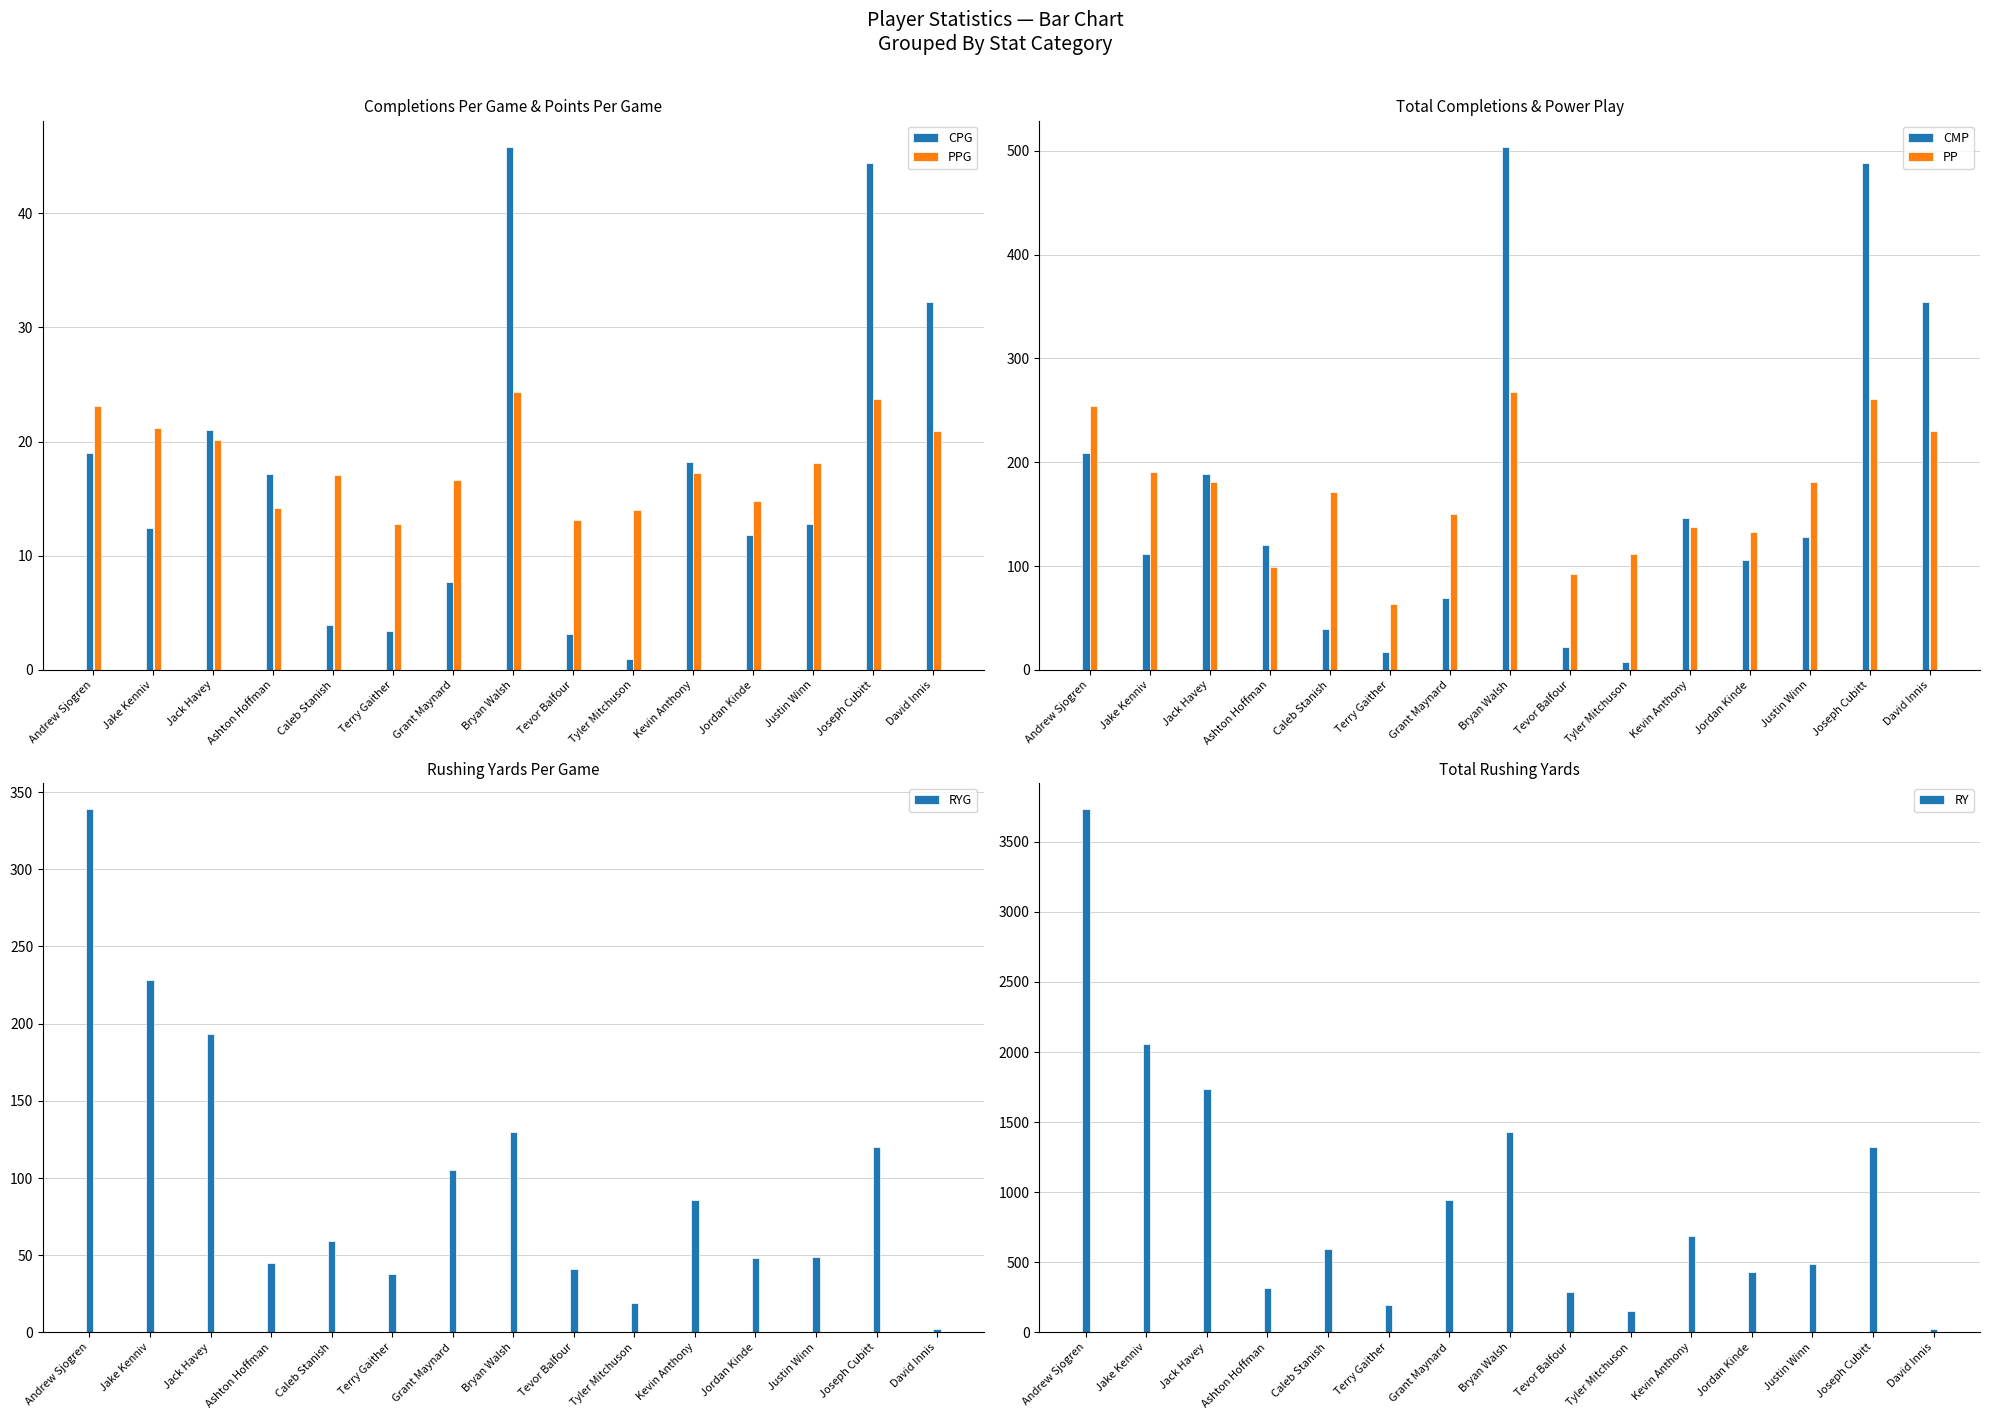

Which category has the highest value across all series?

Andrew Sjogren